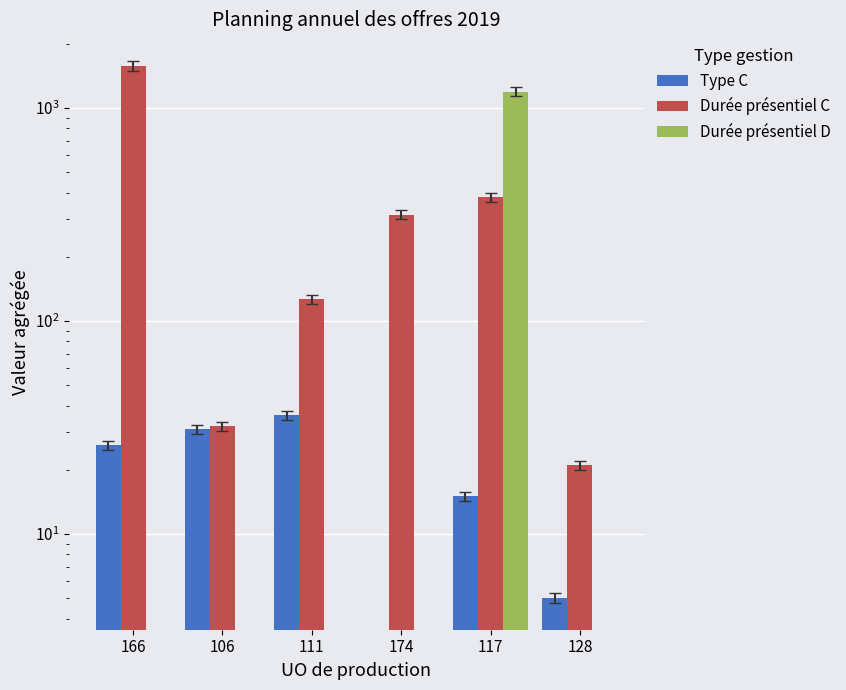

What position from the right is 166?

6